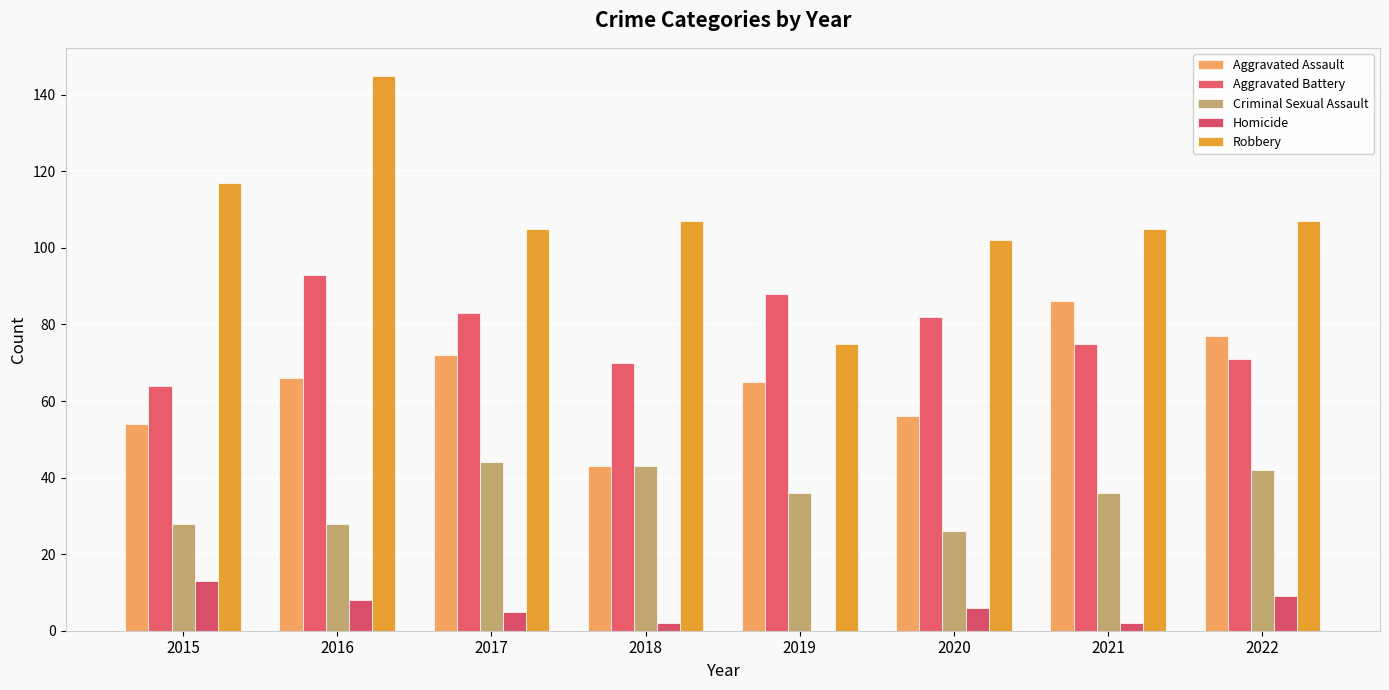

Is it true that Aggravated Battery equals 64 at 2015?

True